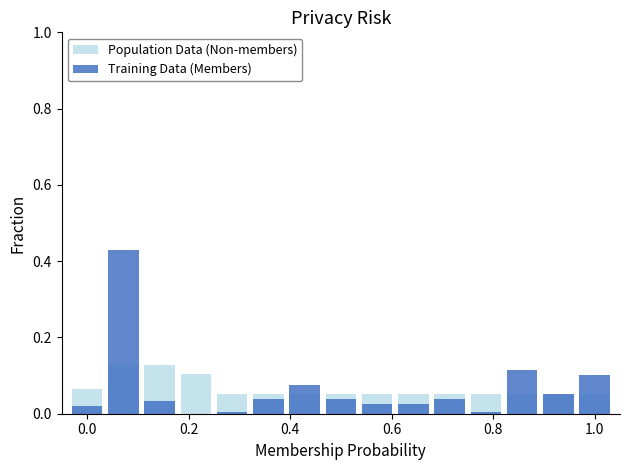

What is the greatest value displayed?

0.4